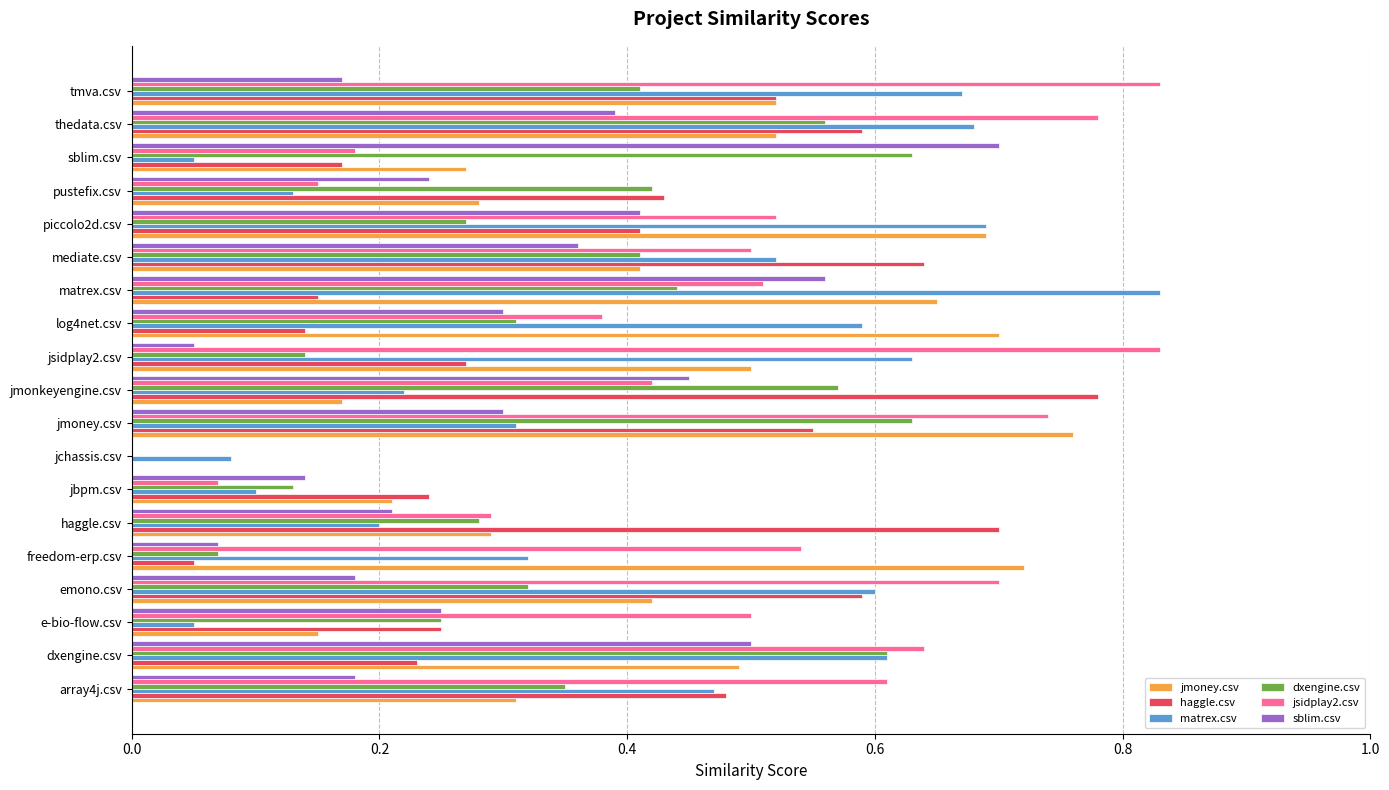

At which category is the sum across all series the highest?

thedata.csv